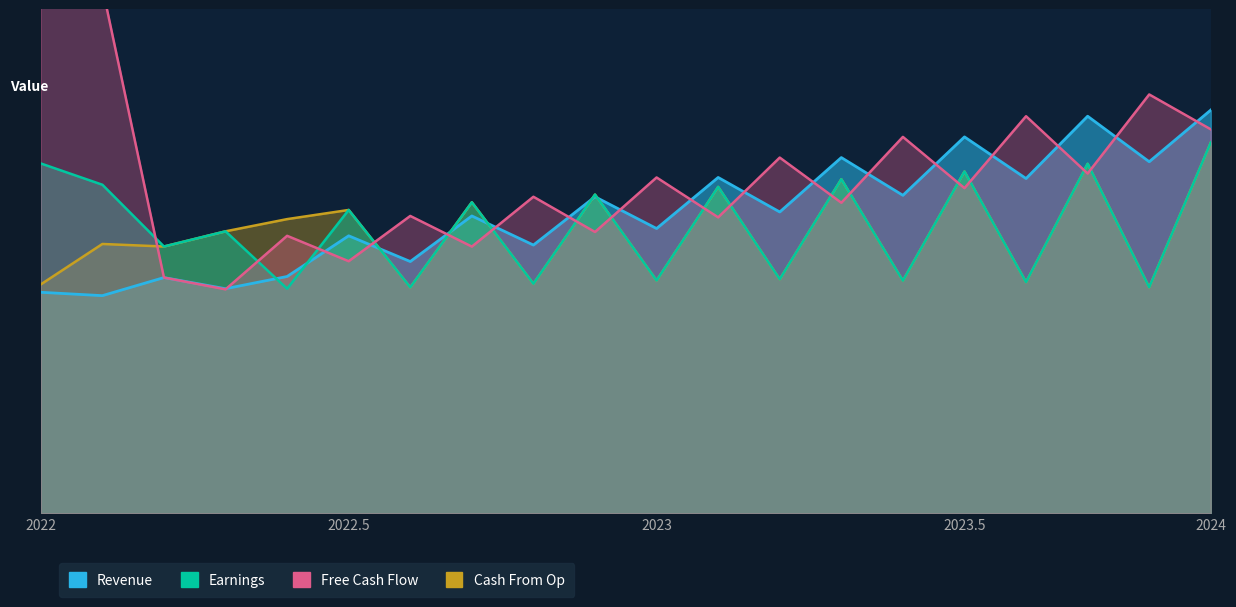

Where do col_3 (Free Cash Flow) and col_1 (Revenue) first cross each other?

3 and 4